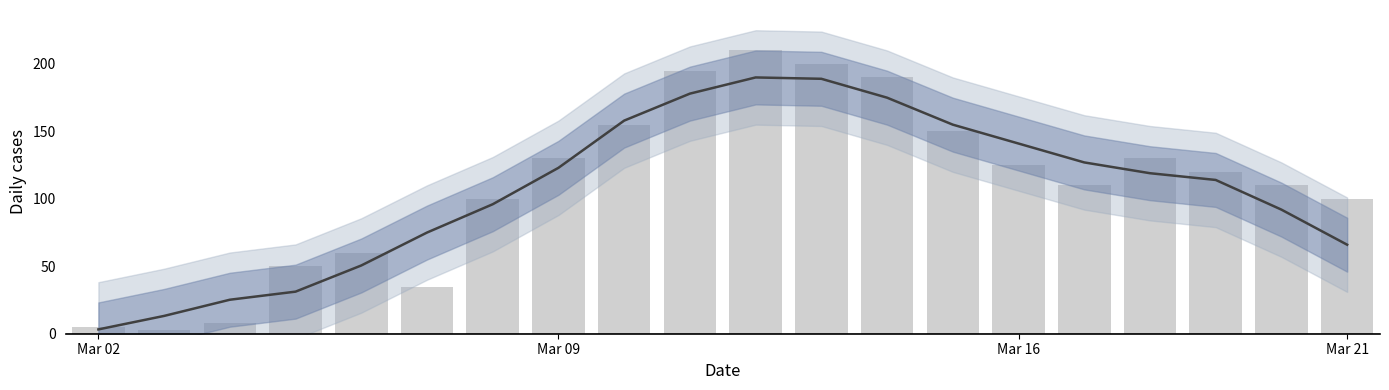

At which category is the sum across all series the highest?

10